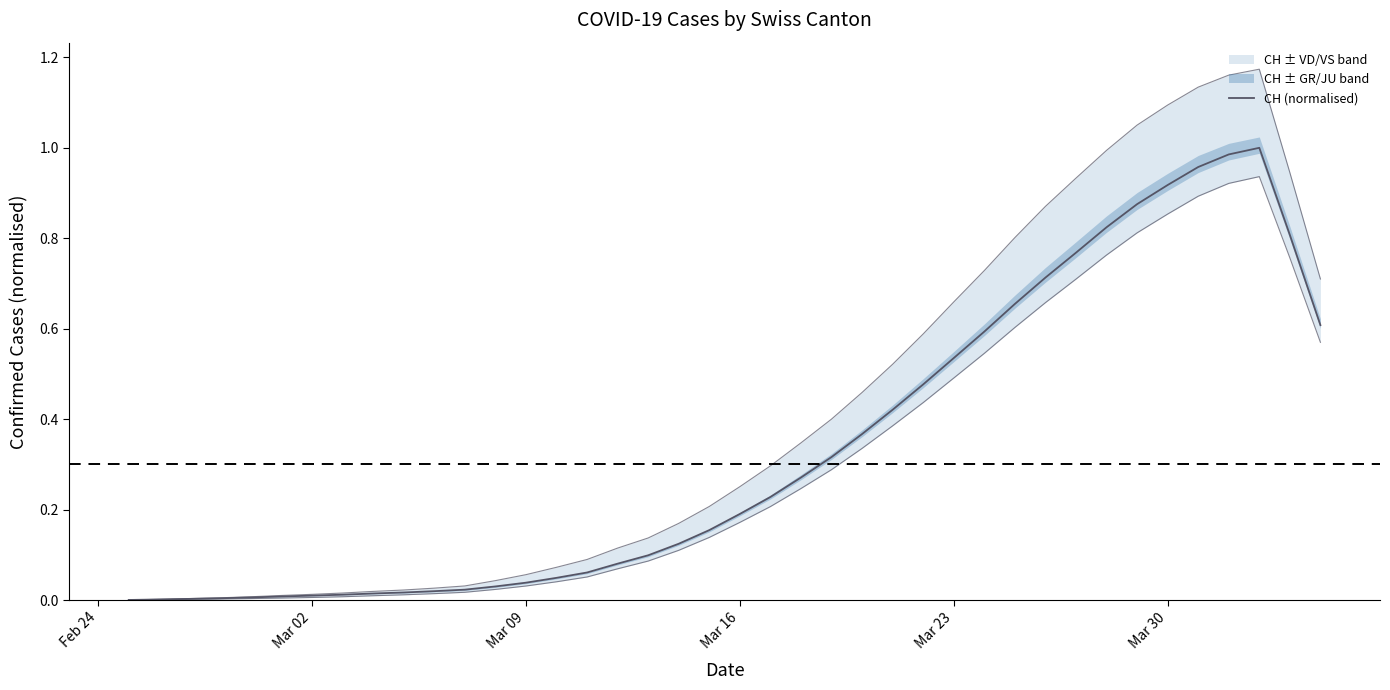

How many lines are shown in the chart?

1